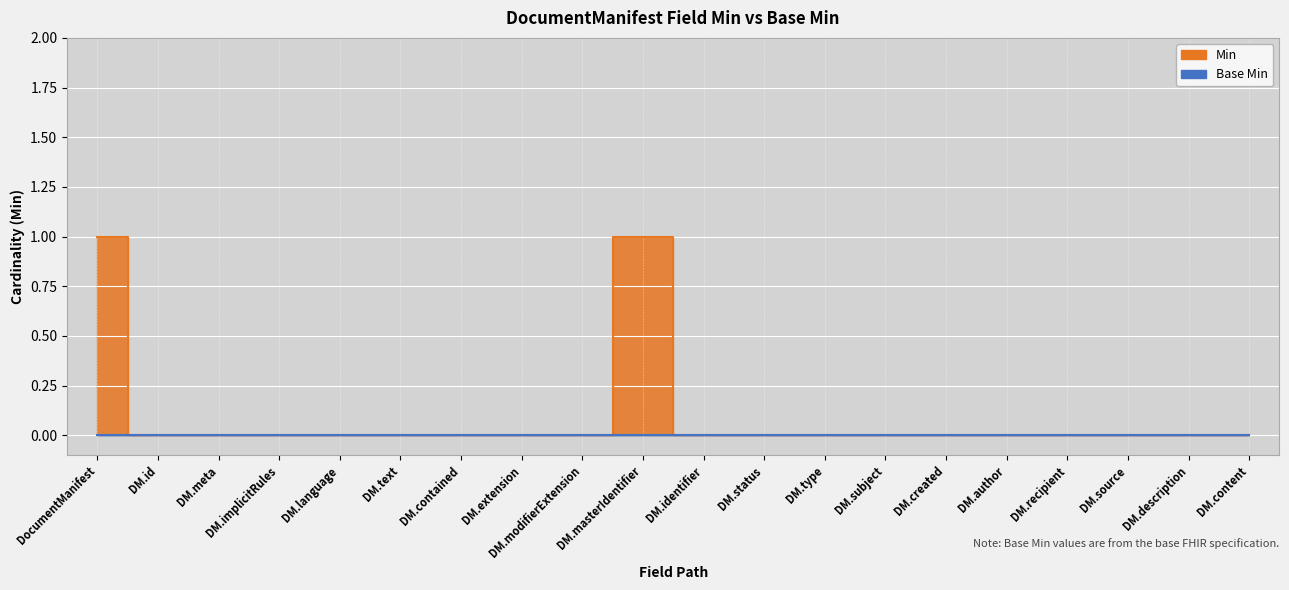

True or false: the data shows 0 at DM.contained.

True